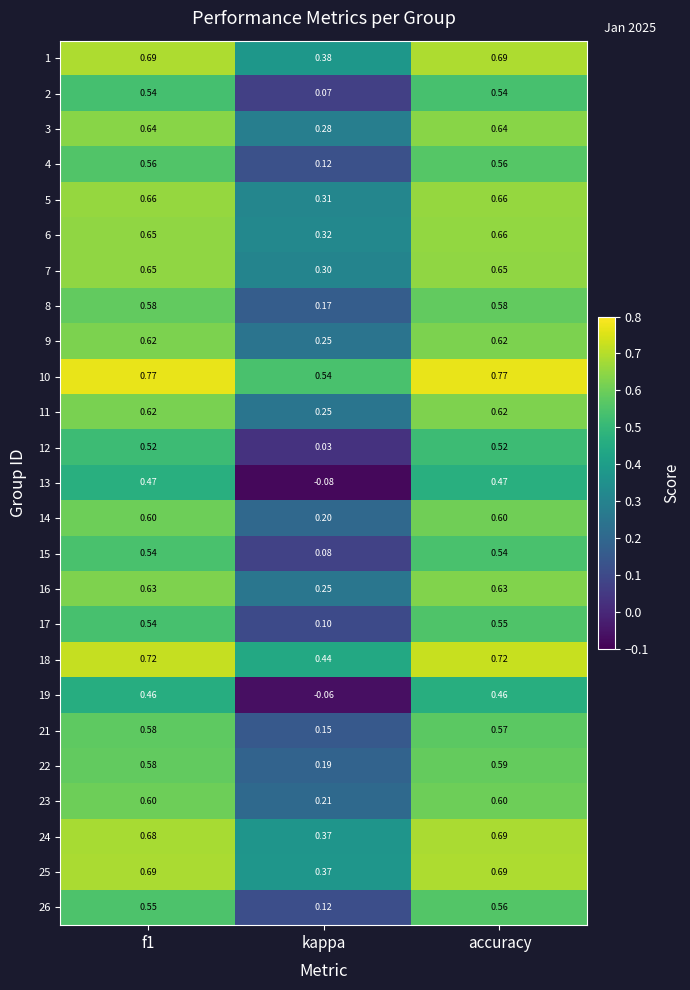

At which label does 4 reach its minimum?

kappa